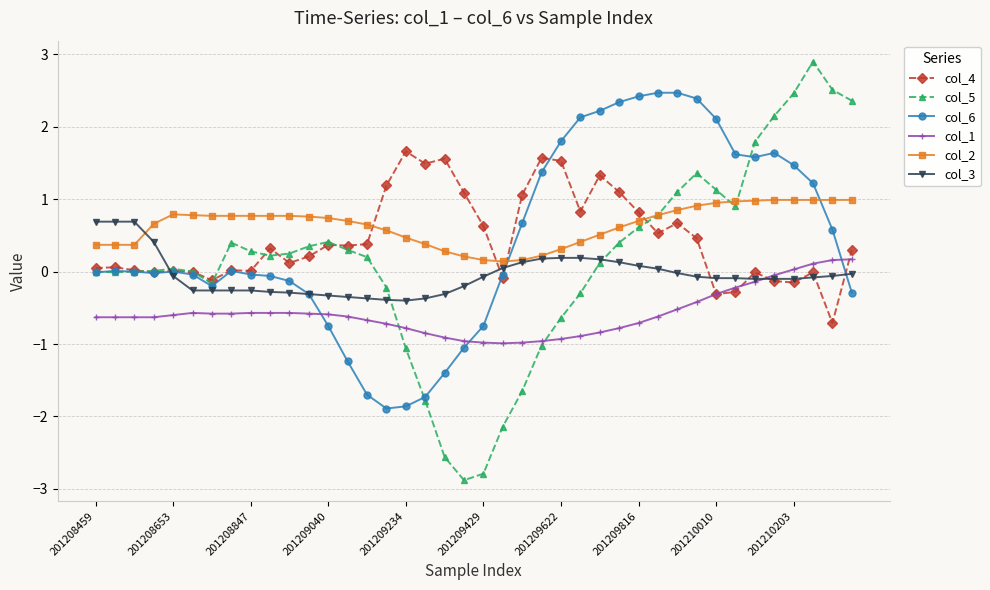

What is the minimum value shown in the chart?

-2.9